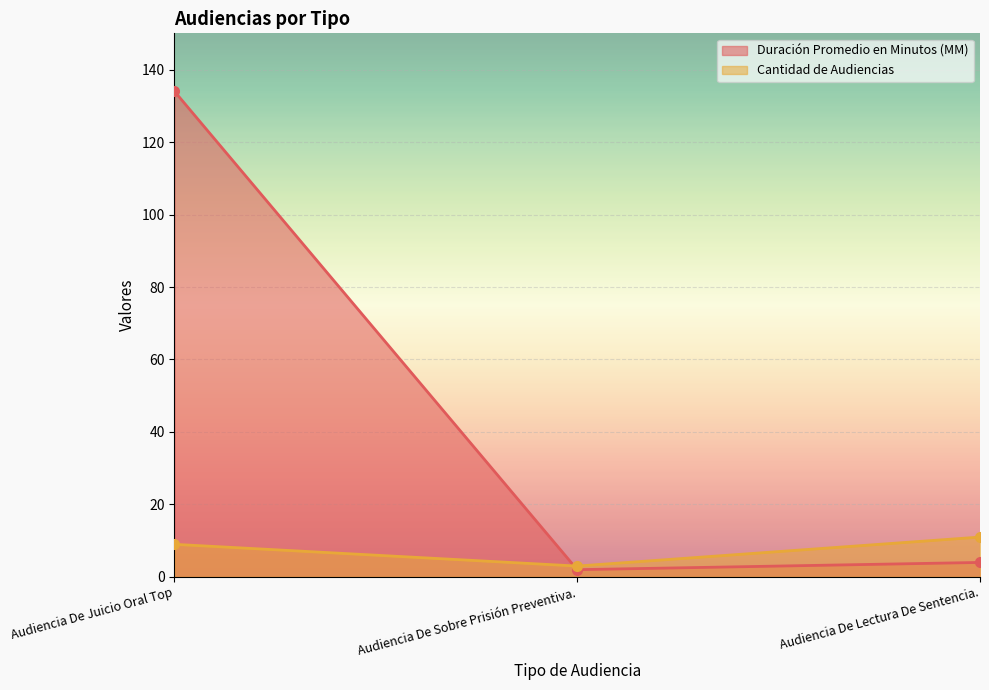

Which series has the largest range (max minus min)?

Duración Promedio en Minutos (MM)